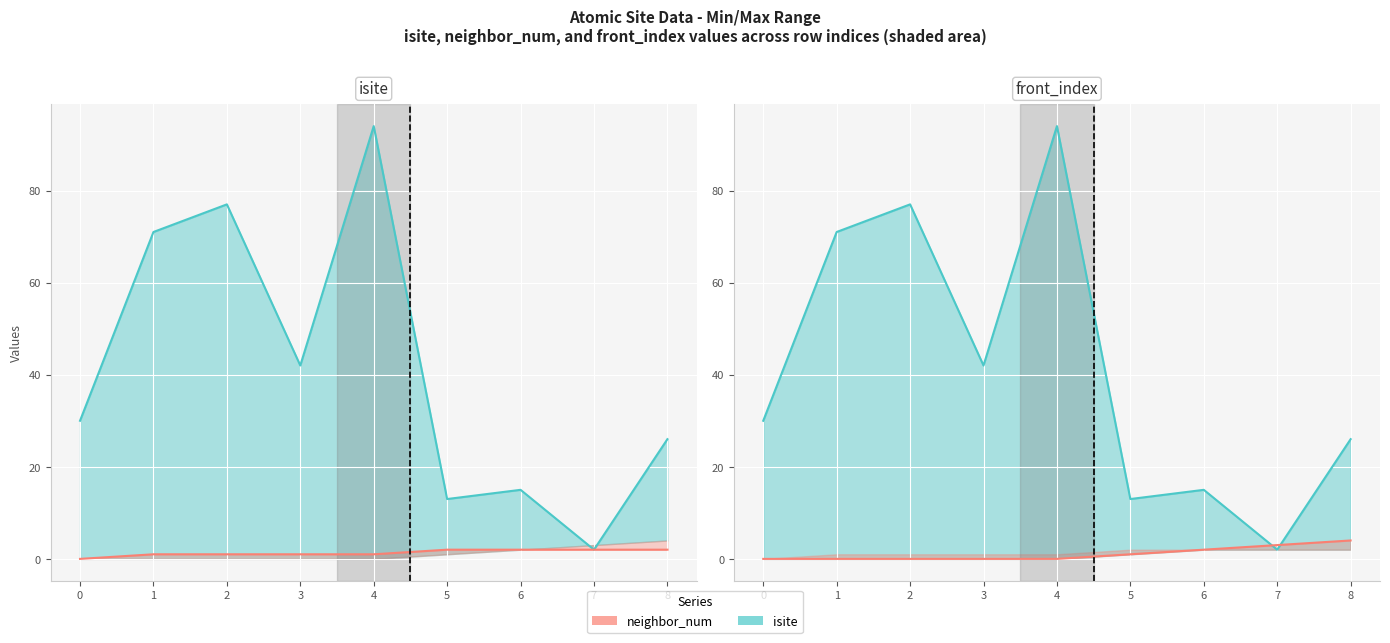

How many values in neighbor_num are above zero?

8